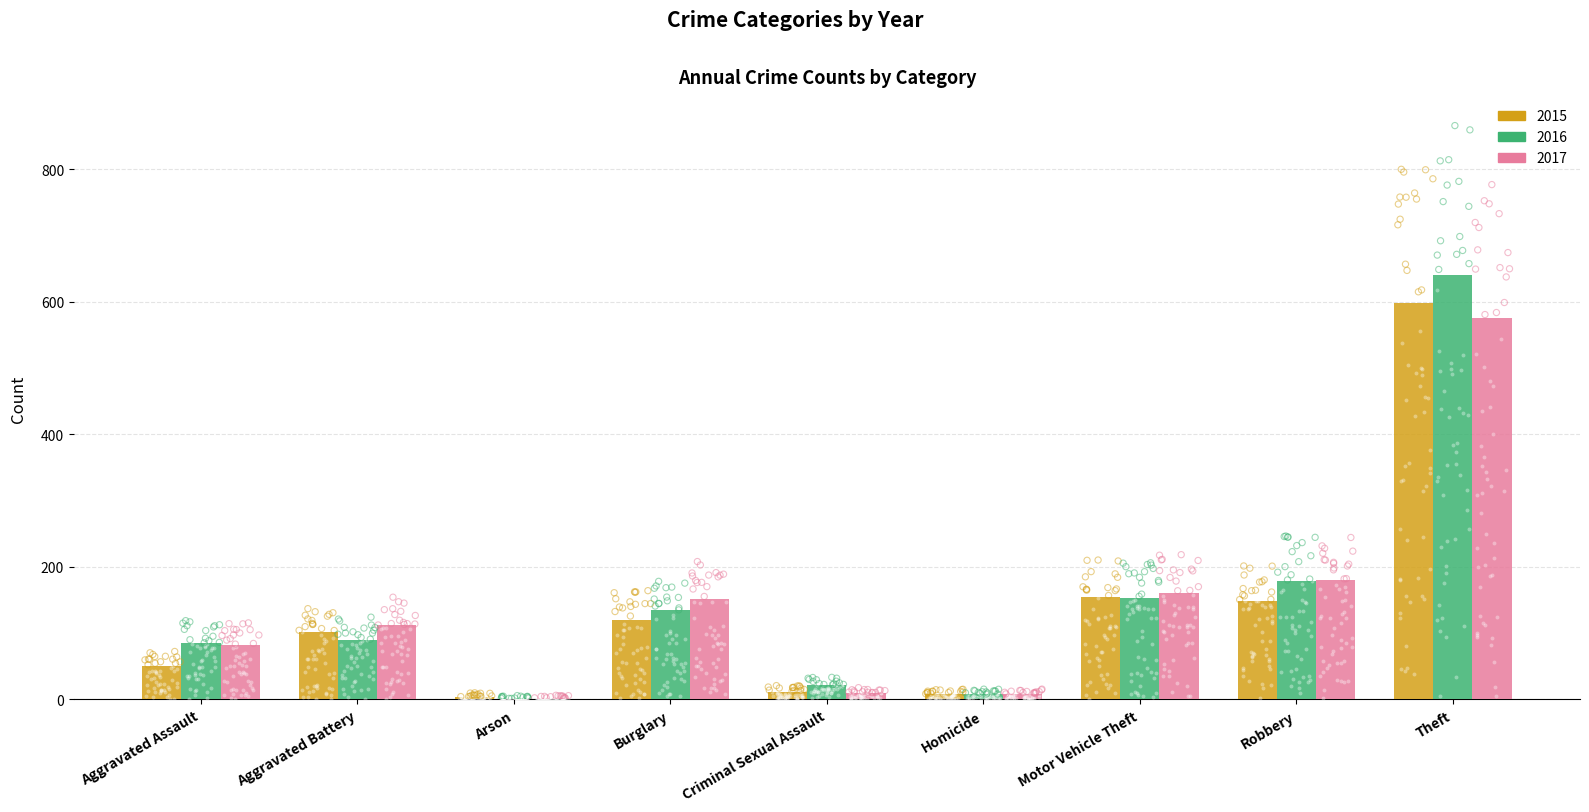

At how many categories does at least one series exceed 351?

1